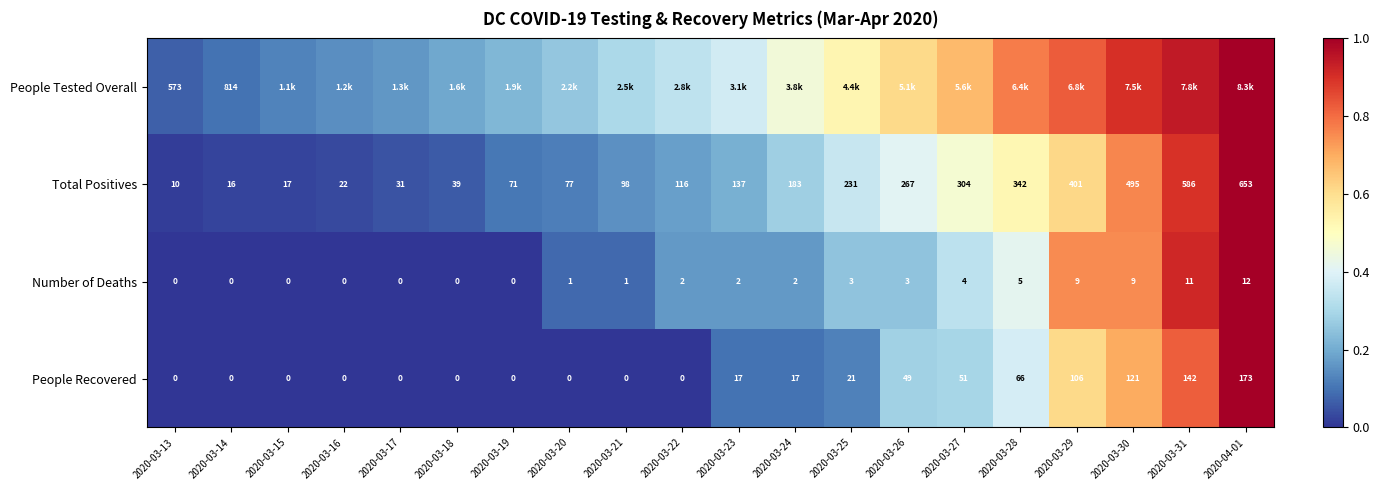

What is the sum of the People Tested Overall values at 2020-03-24 and 2020-03-28?

1.2